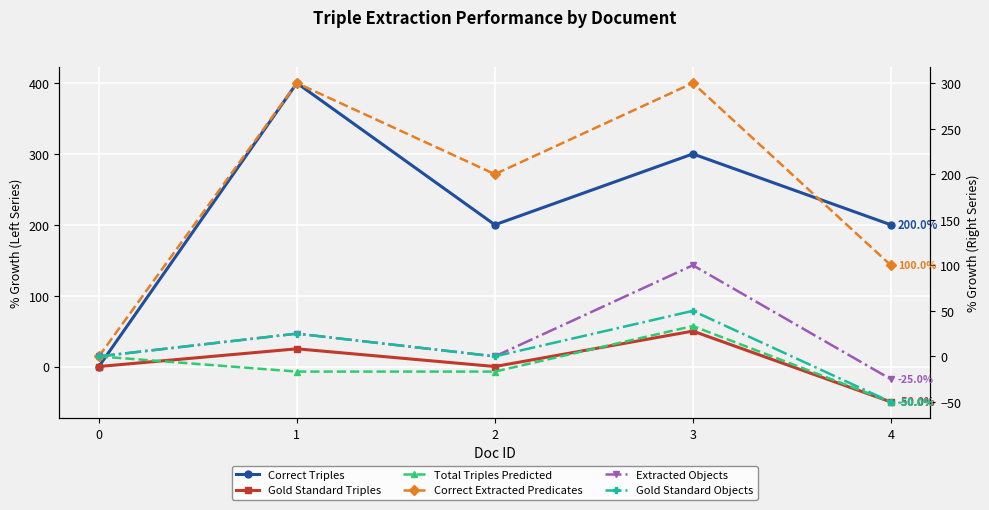

True or false: Correct Extracted Predicates and Gold Standard Triples cross at least once.

False